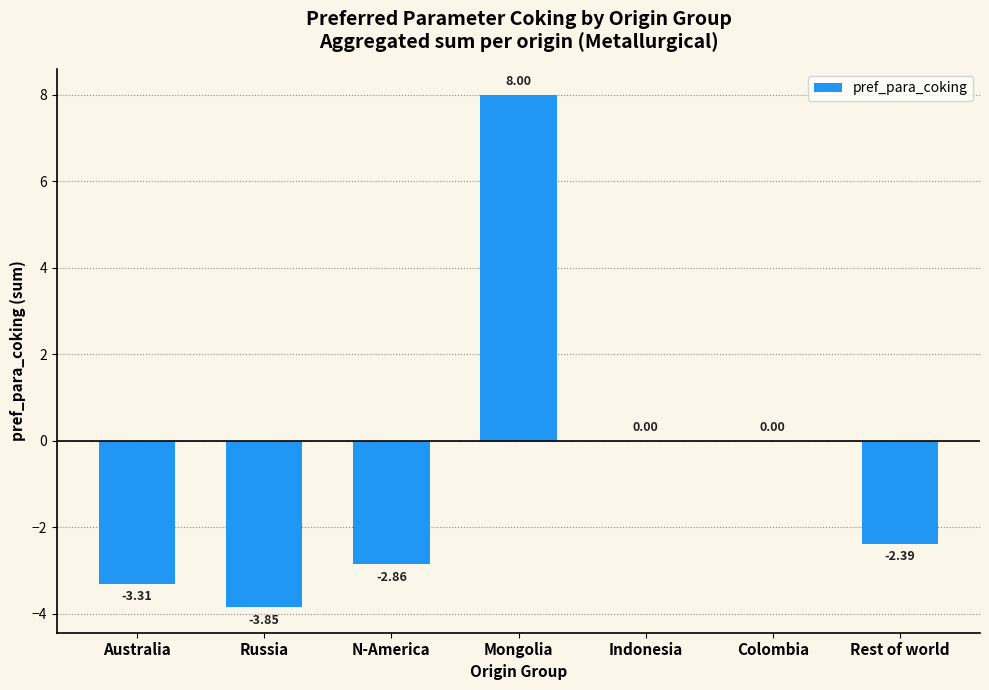

True or false: the data shows -3.3 at Australia.

True